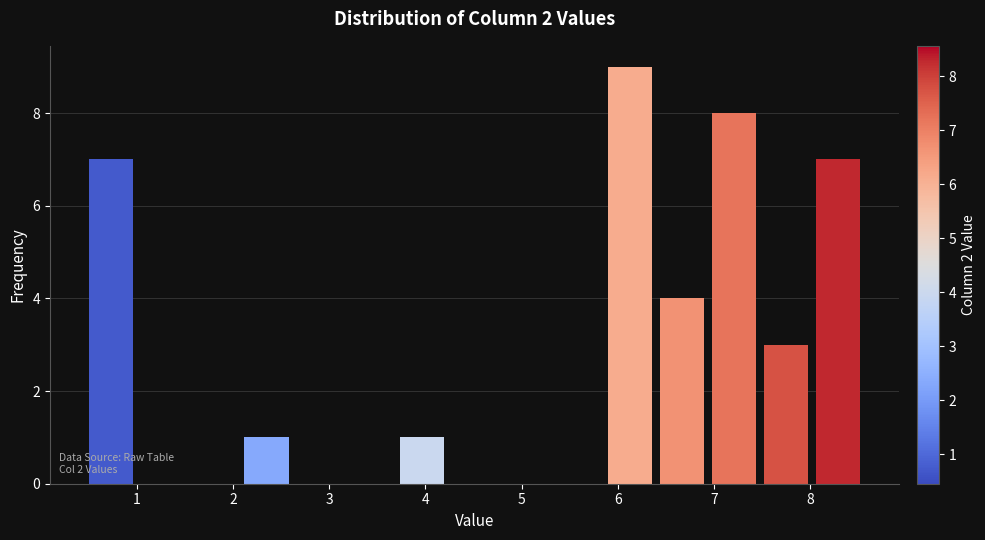

Which range on the x-axis has the tallest bar?

5.9 to 6.4